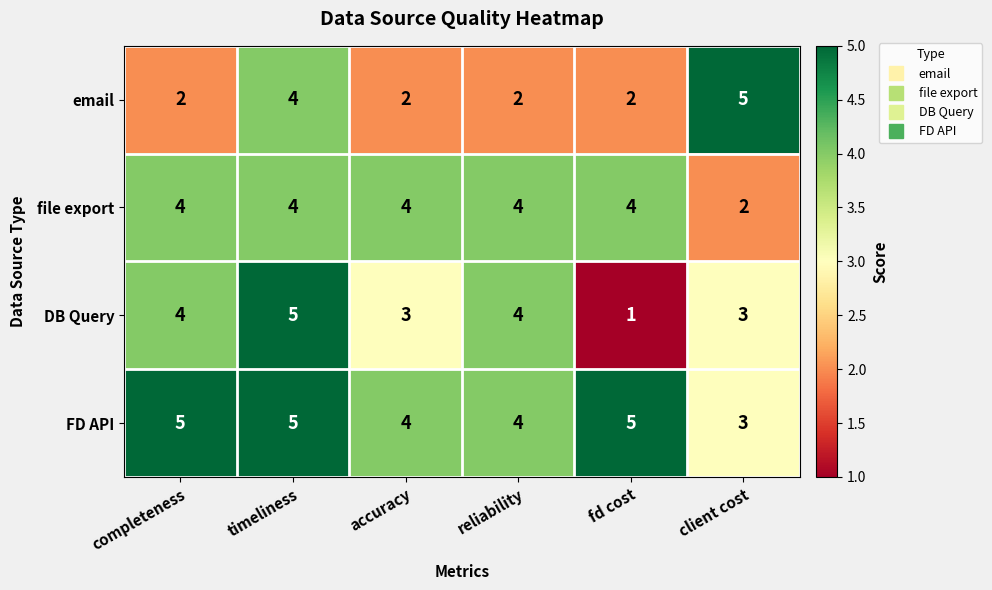

The value of DB Query at completeness is 4. True or false?

True